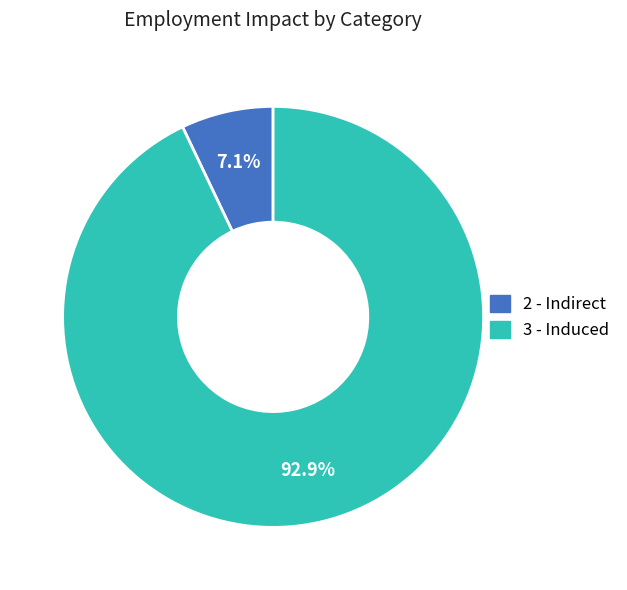

Is the sum of 3 - Induced and 2 - Indirect greater than half?

Yes